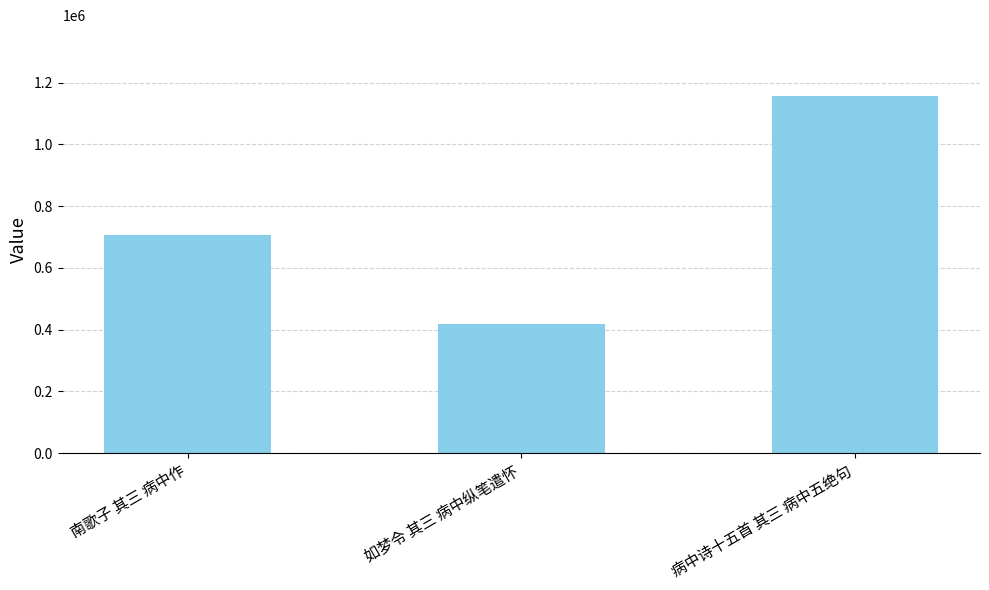

What is the difference between the maximum and second lowest values?

450389